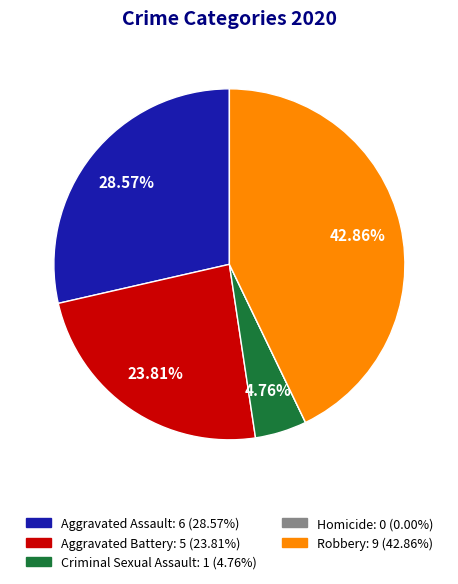

Approximately how many times larger is the value at Robbery compared to Criminal Sexual Assault?

9.0